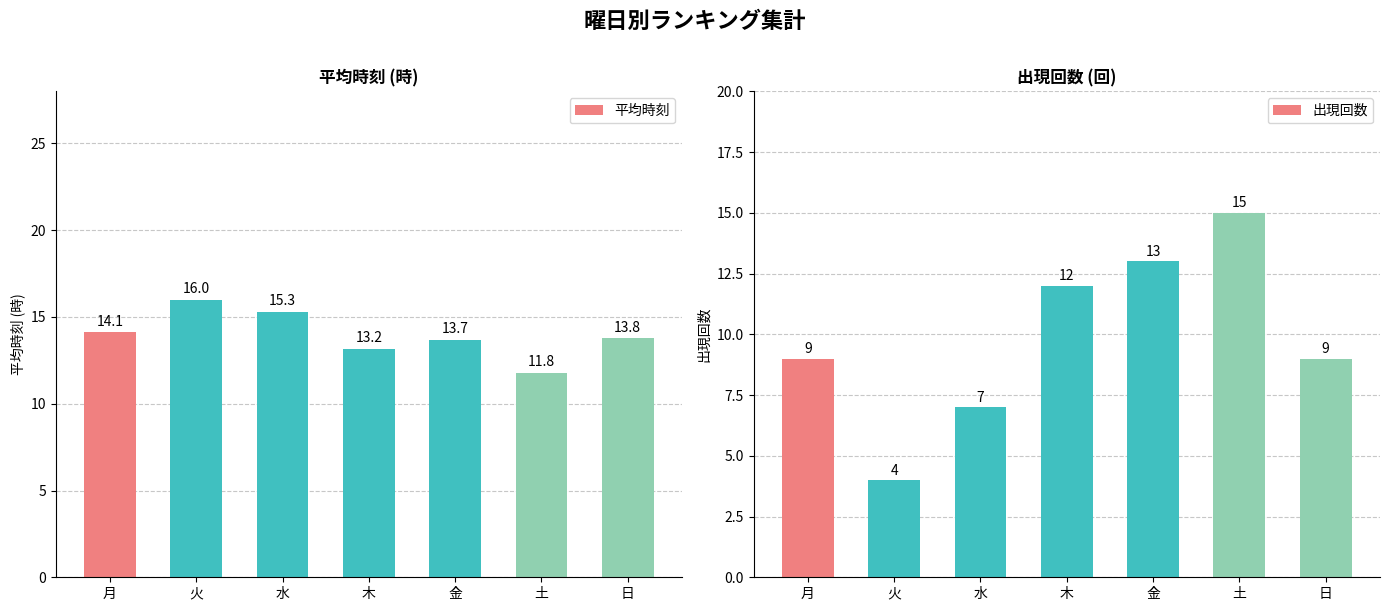

Which category has the lowest value across all series?

火